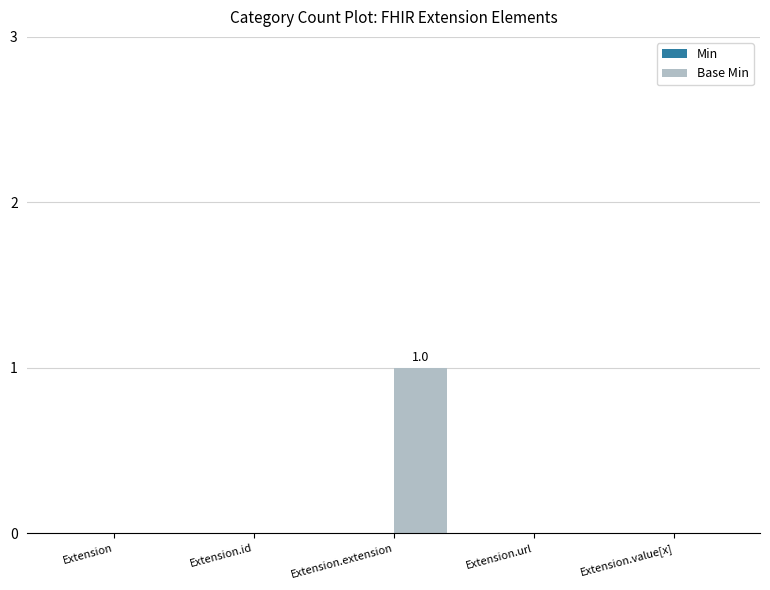

True or false: the data shows 0 at Extension.value[x].

True